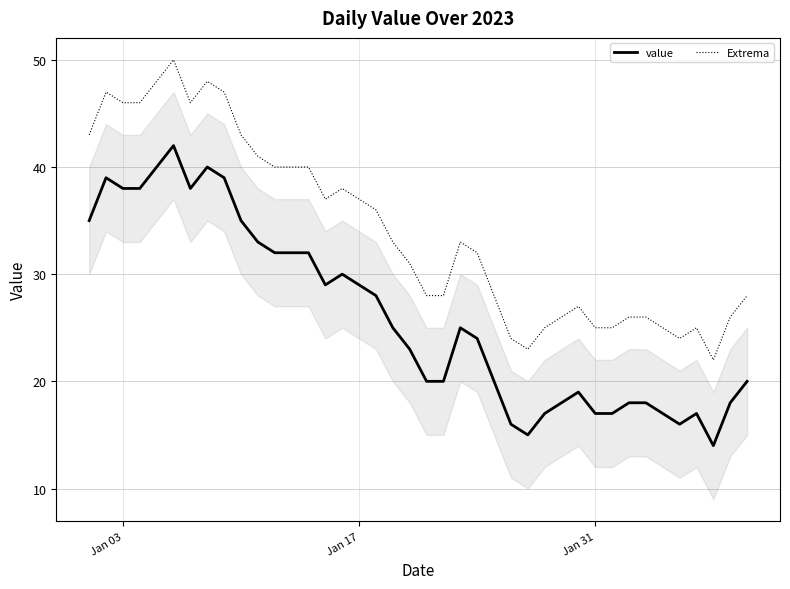

What is the lowest value of the Extrema series?

22